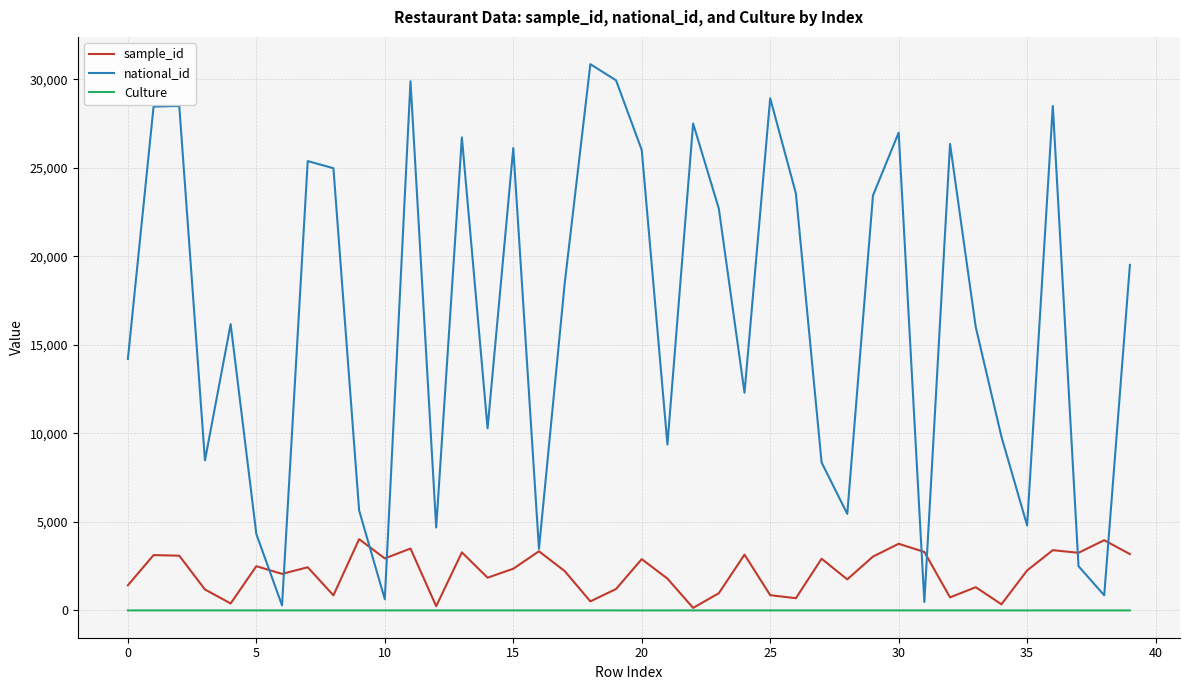

Which series has the largest range (max minus min)?

national_id